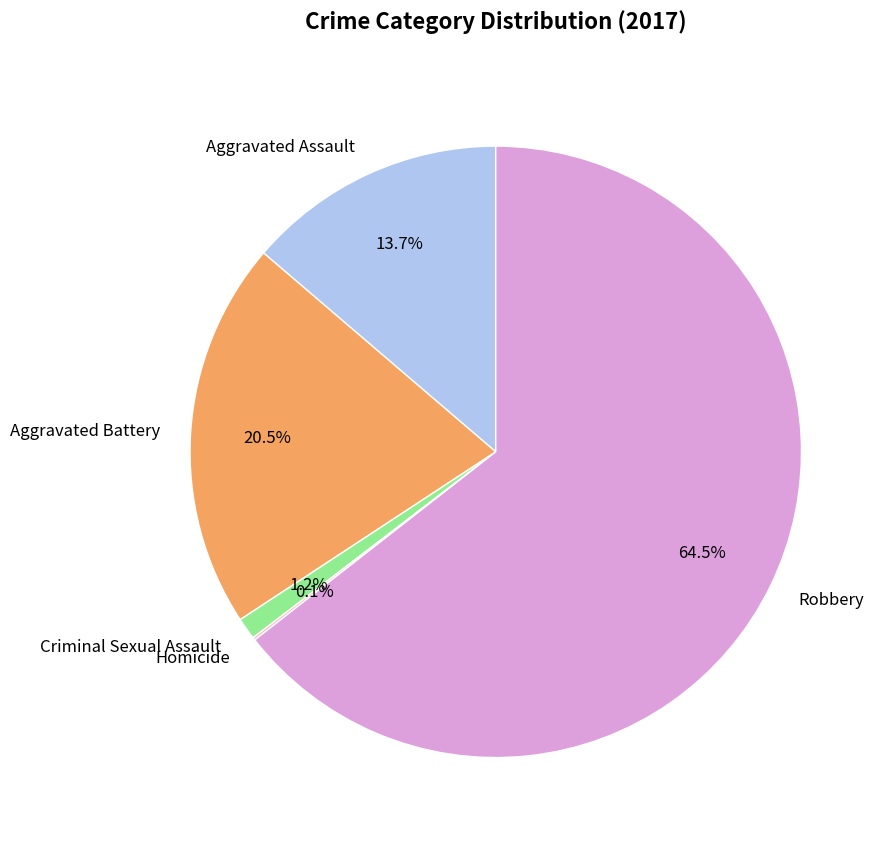

What is the majority slice?

Robbery